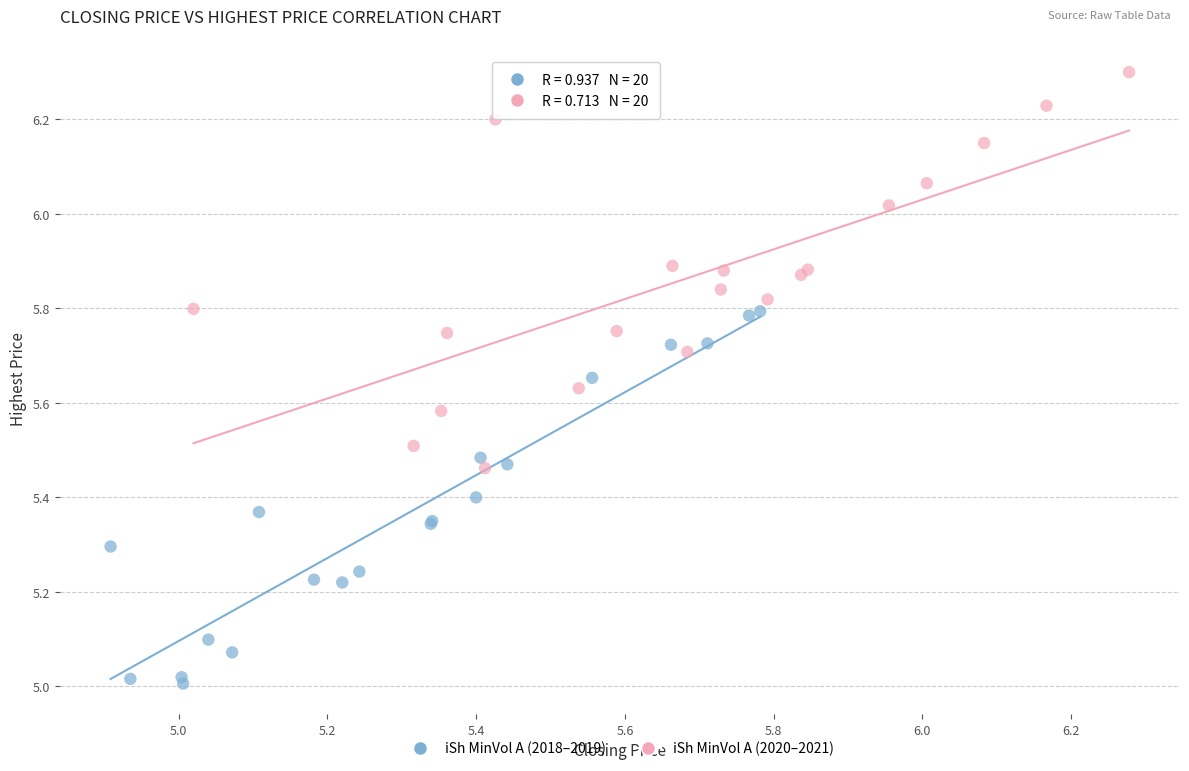

Which series contains the lowest Y value?

iSh MinVol A (2018–2019)